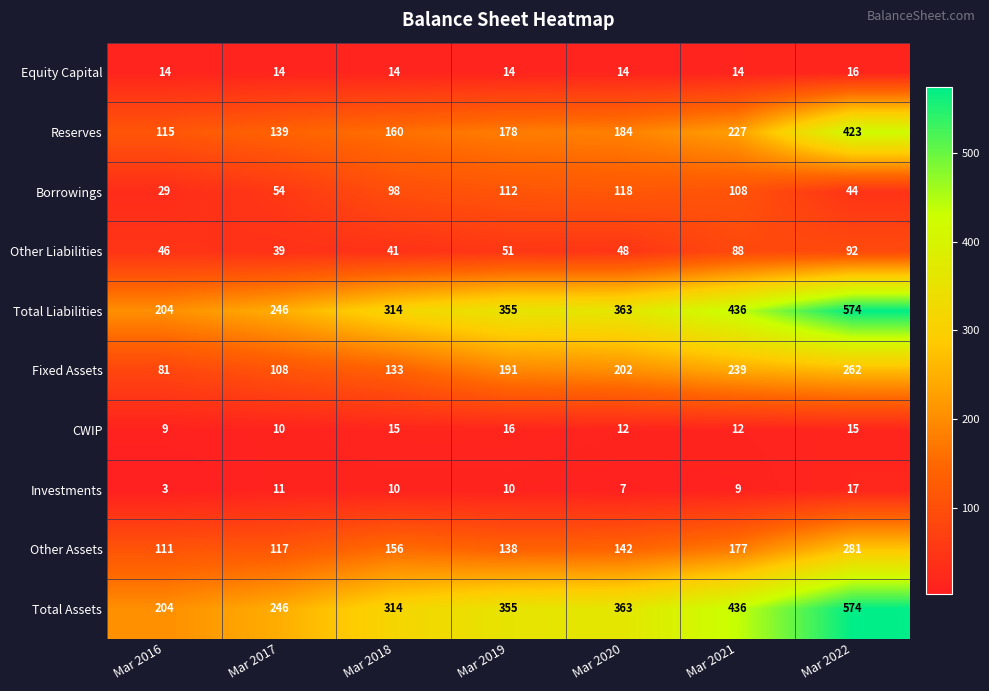

What is the sum of all Other Liabilities values?

405